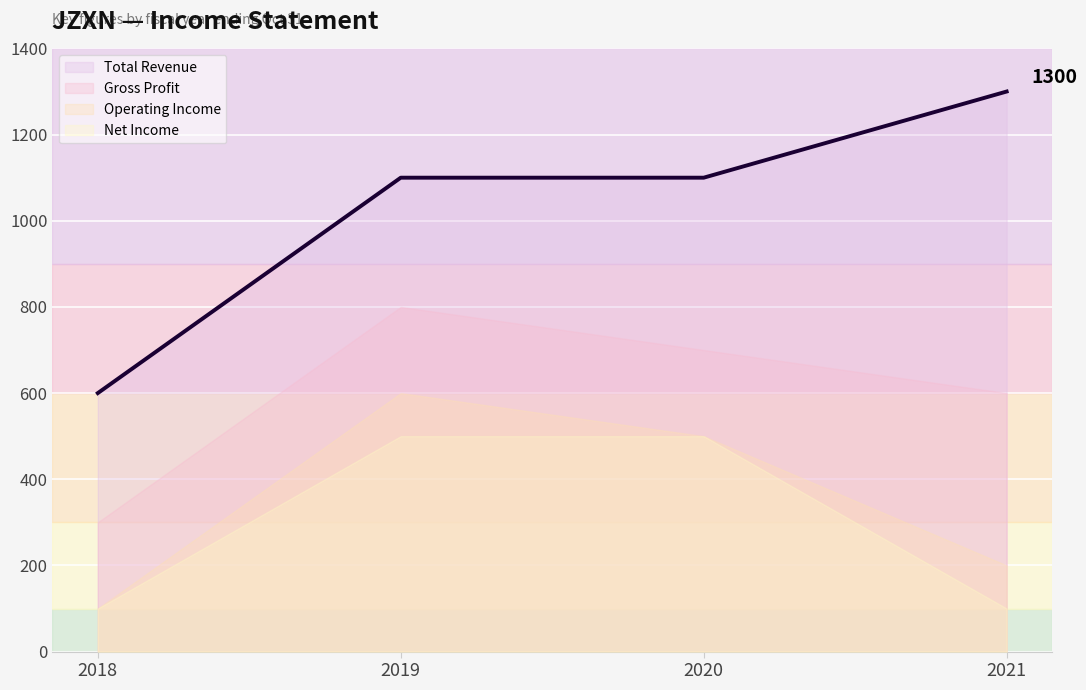

Does the chart display data point markers on the line(s)?

No